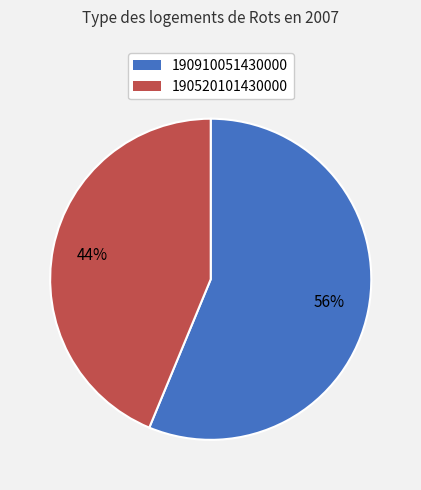

To the nearest percent, what is the combined percentage of 190910051430000 and 190520101430000?

100%